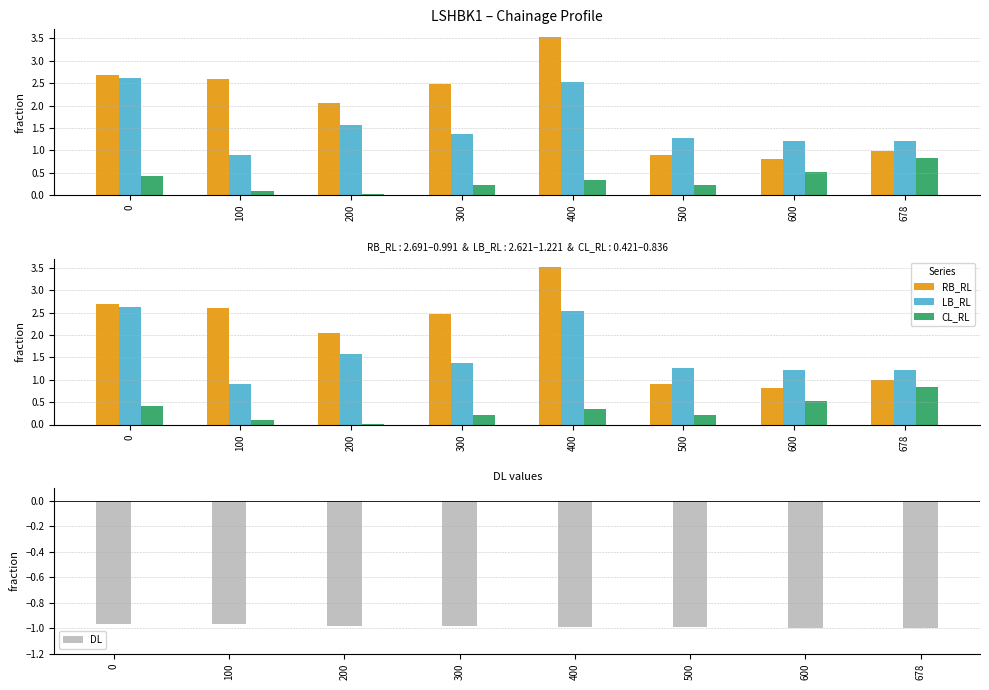

The RB_RL series shows 1.5 at 678. True or false?

False